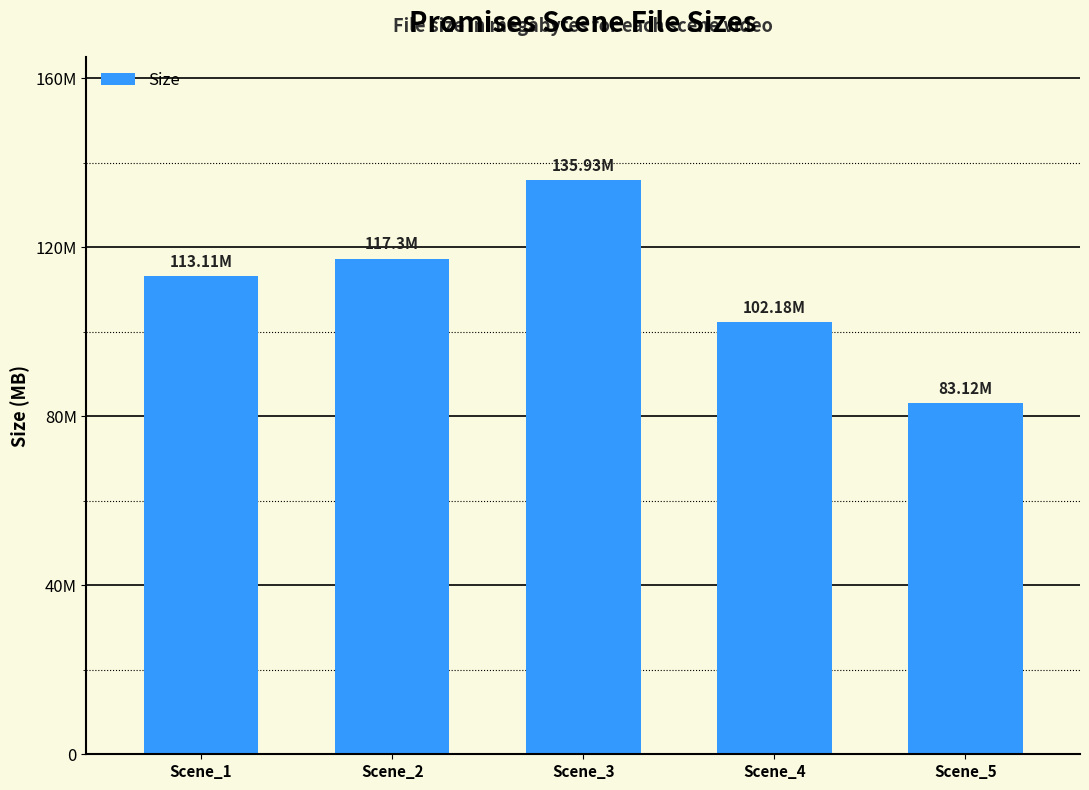

True or false: the data shows 140.8 at Scene_5.

False